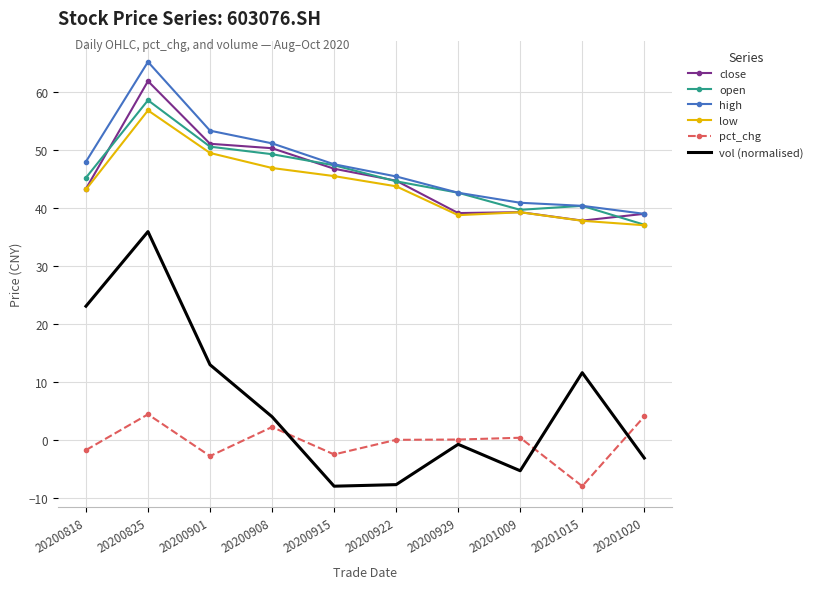

What is the difference between the open values at 20201015 and 20201020?

3.3